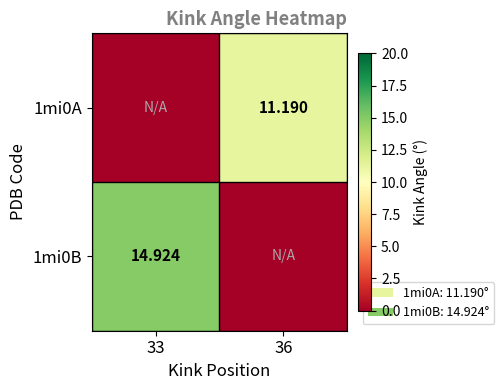

What is the total value across all series at 36?

11.2